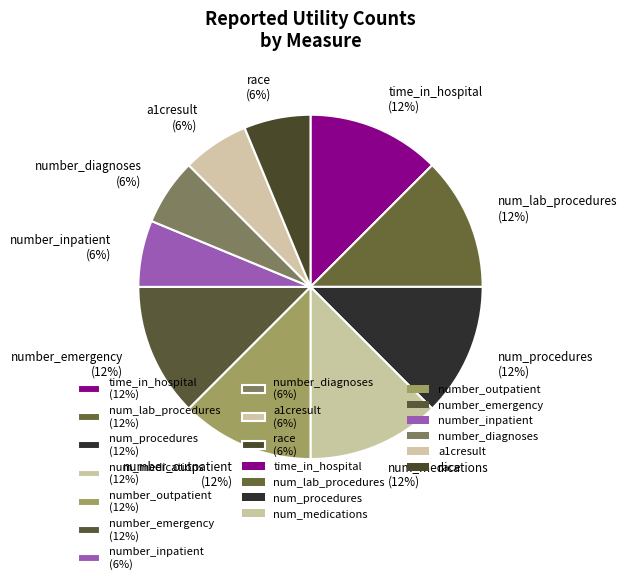

To the nearest percent, what is the difference between the num_procedures and number_inpatient slice percentages?

6%